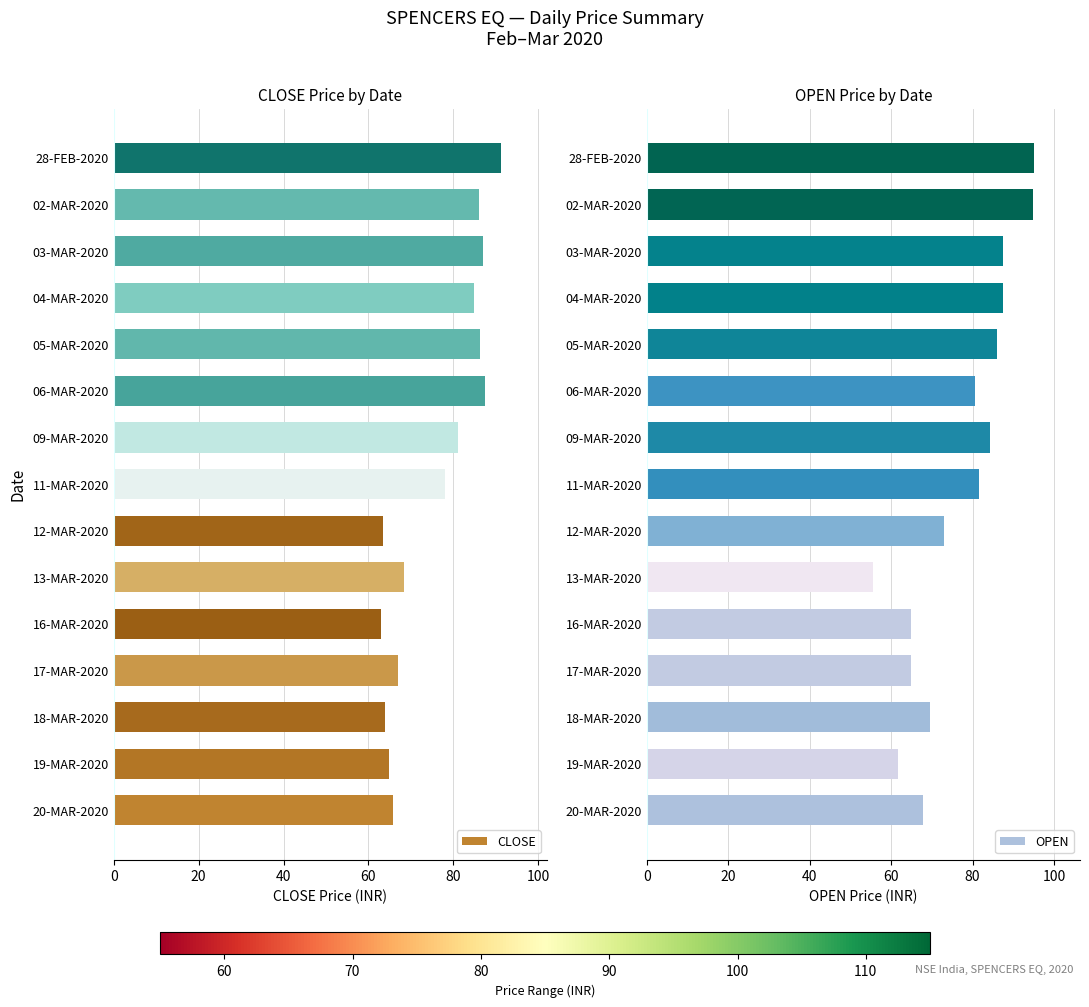

What is the difference between the maximum and second lowest values in the CLOSE series?

27.6